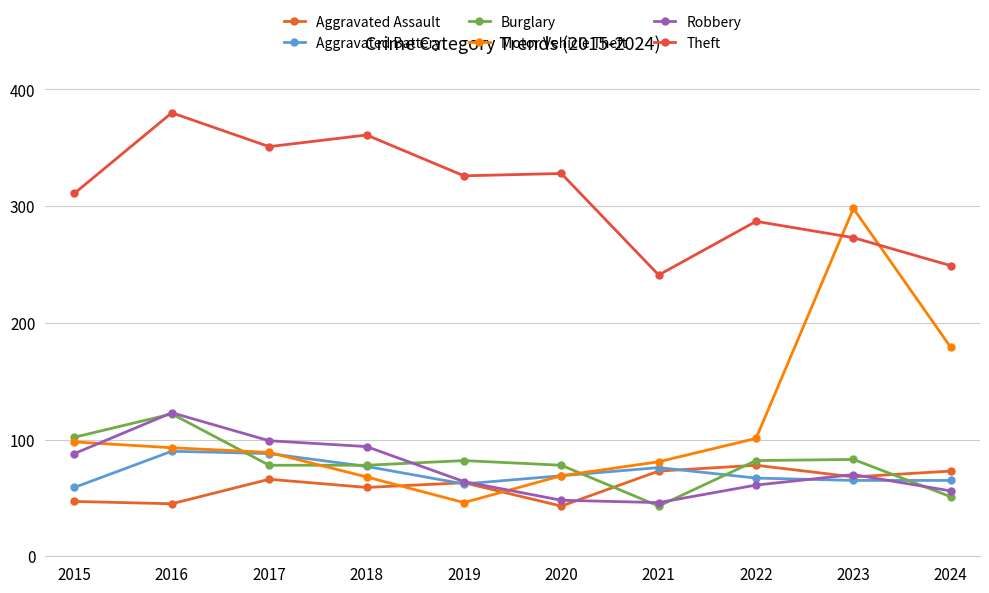

Reading left to right, transcribe all the data shown in this chart.

Aggravated Assault: 2015=47	2016=45	2017=66	2018=59	2019=63	2020=43	2021=73	2022=78	2023=68	2024=73
Aggravated Battery: 2015=59	2016=90	2017=88	2018=77	2019=62	2020=69	2021=76	2022=67	2023=65	2024=65
Burglary: 2015=102	2016=122	2017=78	2018=78	2019=82	2020=78	2021=43	2022=82	2023=83	2024=51
Motor Vehicle Theft: 2015=98	2016=93	2017=89	2018=68	2019=46	2020=69	2021=81	2022=101	2023=298	2024=179
Robbery: 2015=88	2016=123	2017=99	2018=94	2019=64	2020=48	2021=46	2022=61	2023=70	2024=56
Theft: 2015=311	2016=380	2017=351	2018=361	2019=326	2020=328	2021=241	2022=287	2023=273	2024=249